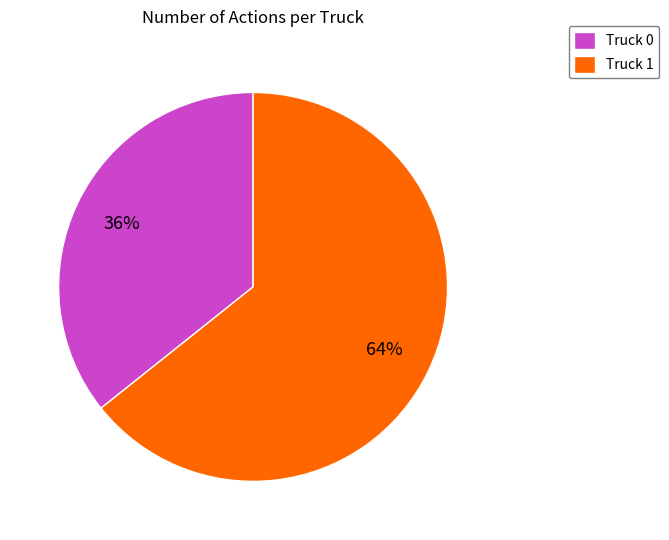

Count the number of slices in the pie.

2